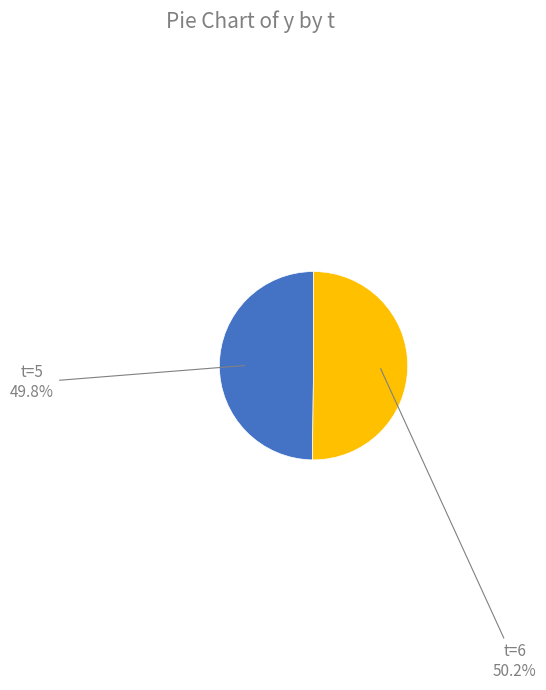

To the nearest percent, what is the average slice percentage?

50%